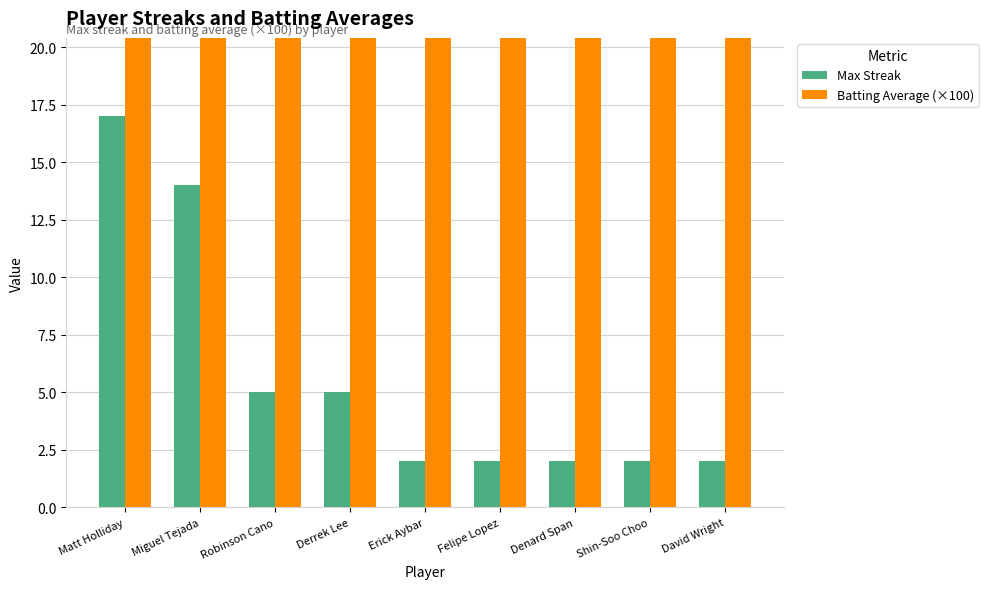

What is the difference between the maximum and minimum values in the Batting Average (×100) series?

2.0